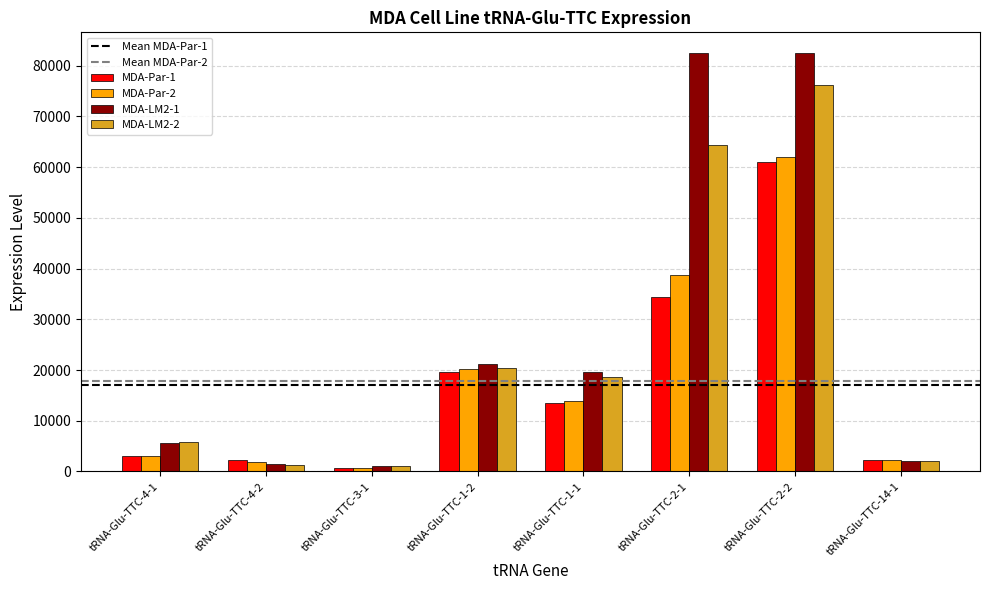

Rank the series at tRNA-Glu-TTC-2-1 from lowest to highest value.

MDA-Par-1, MDA-Par-2, MDA-LM2-2, MDA-LM2-1